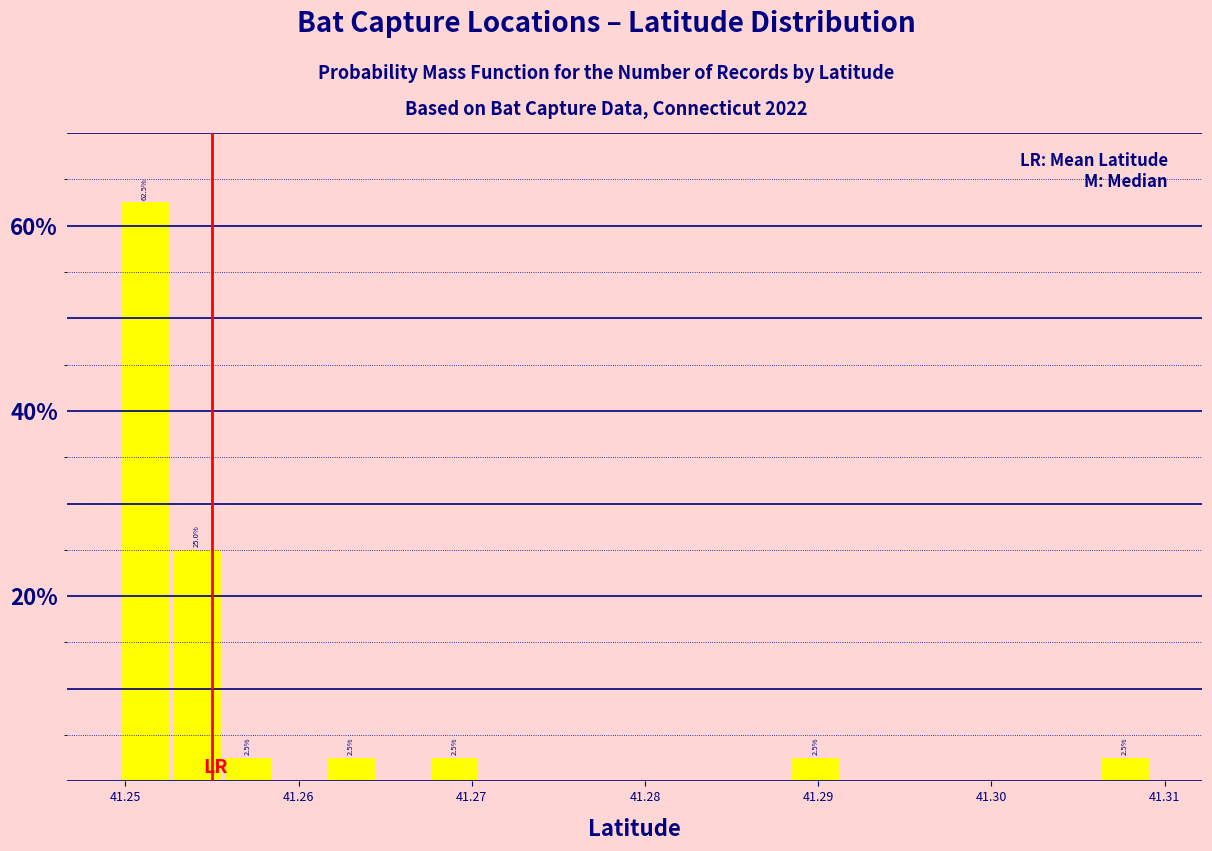

Read against the x-axis, roughly where is the centre of the tallest bar?

41.251